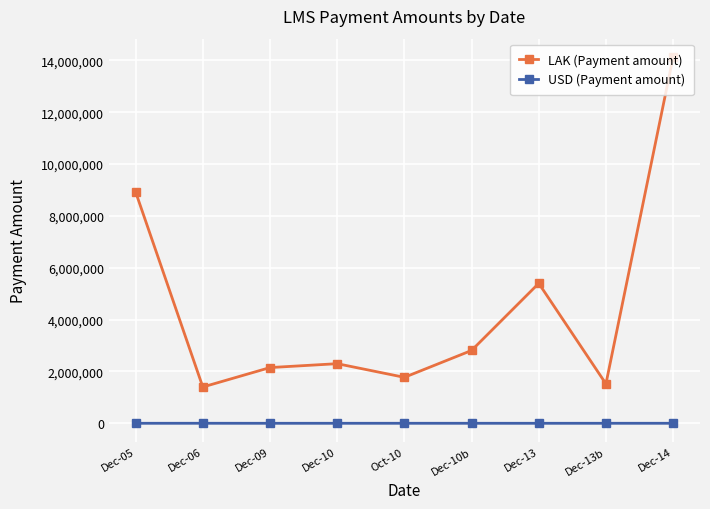

What is the difference between the USD (Payment amount) values at Dec-10b and Oct-10?

204